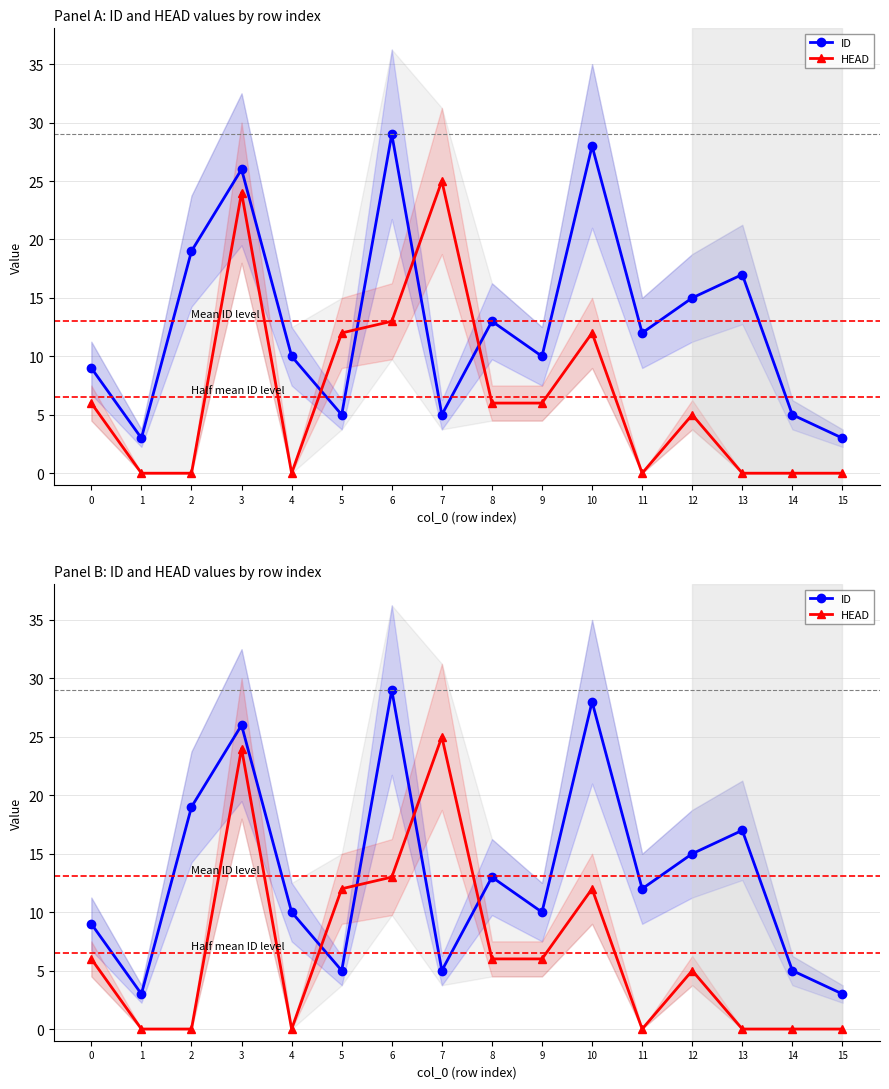

What is the sum of all HEAD values?

109